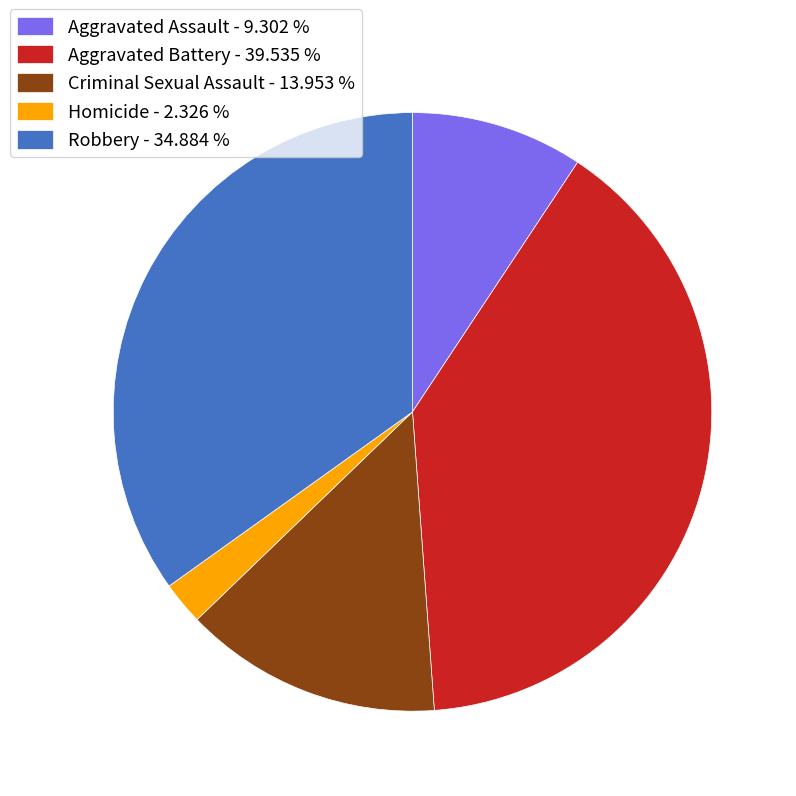

How many segments does this pie chart have?

5